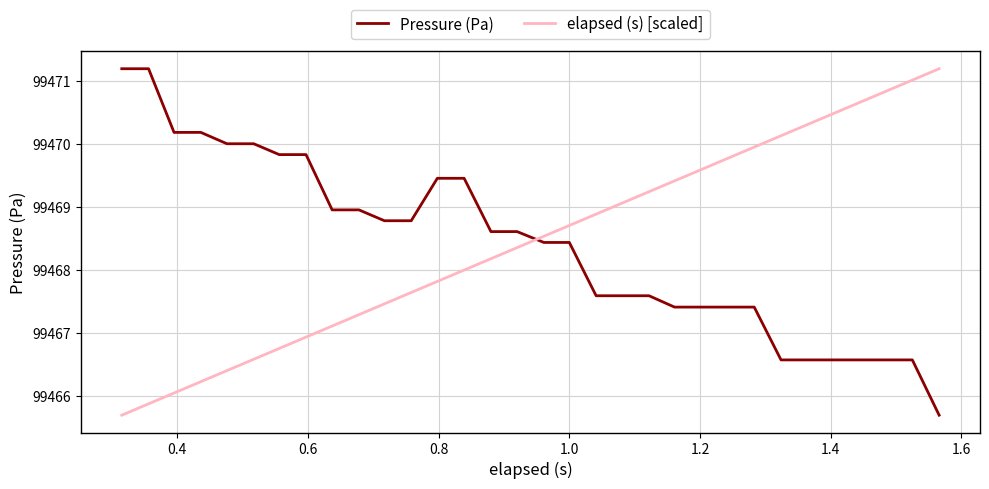

Reading left to right, transcribe all the data shown in this chart.

Pressure (Pa): 99471.2	99471.2	99470.2	99470.2	99470.0	99470.0	99469.8	99469.8	99469.0	99469.0	99468.8	99468.8	99469.5	99469.5	99468.6	99468.6	99468.4	99468.4	99467.6	99467.6	99467.6	99467.4	99467.4	99467.4	99467.4	99466.6	99466.6	99466.6	99466.6	99466.6	99466.6	99465.7
elapsed (s) [scaled]: 99465.7	99465.9	99466.1	99466.2	99466.4	99466.6	99466.8	99466.9	99467.1	99467.3	99467.5	99467.6	99467.8	99468.0	99468.2	99468.4	99468.5	99468.7	99468.9	99469.1	99469.2	99469.4	99469.6	99469.8	99469.9	99470.1	99470.3	99470.5	99470.7	99470.8	99471.0	99471.2